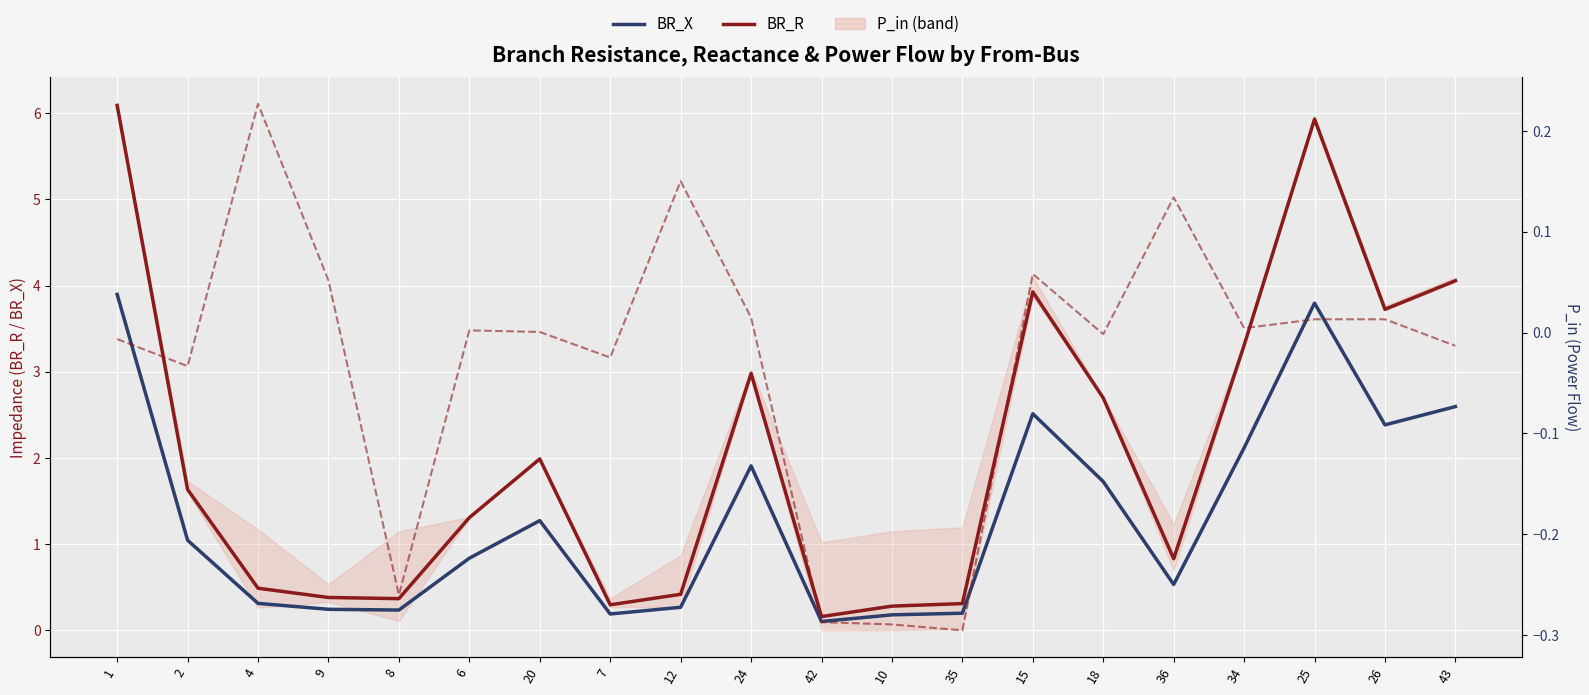

Which series changed the most between 9 and 24?

BR_R